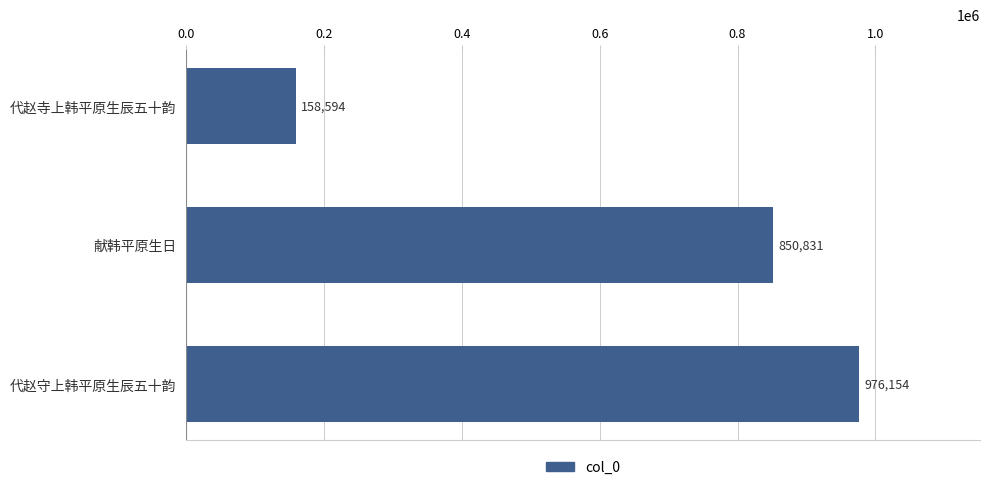

How many values are below 850831?

1